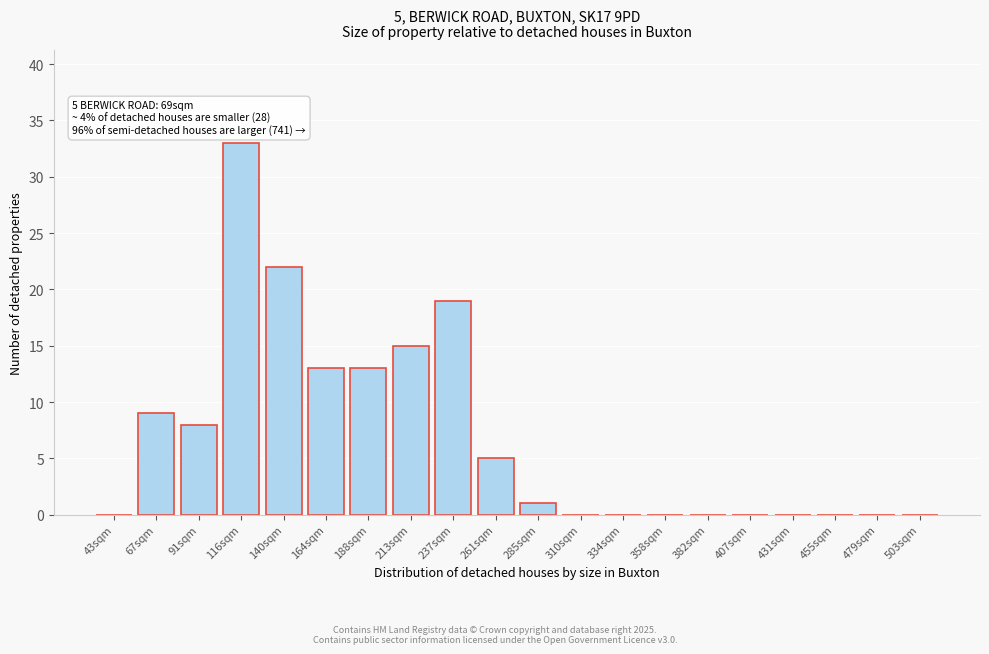

Reading right to left, transcribe all the data shown in this chart.

503sqm=0	479sqm=0	455sqm=0	431sqm=0	407sqm=0	382sqm=0	358sqm=0	334sqm=0	310sqm=0	285sqm=1	261sqm=5	237sqm=19	213sqm=15	188sqm=13	164sqm=13	140sqm=22	116sqm=33	91sqm=8	67sqm=9	43sqm=0